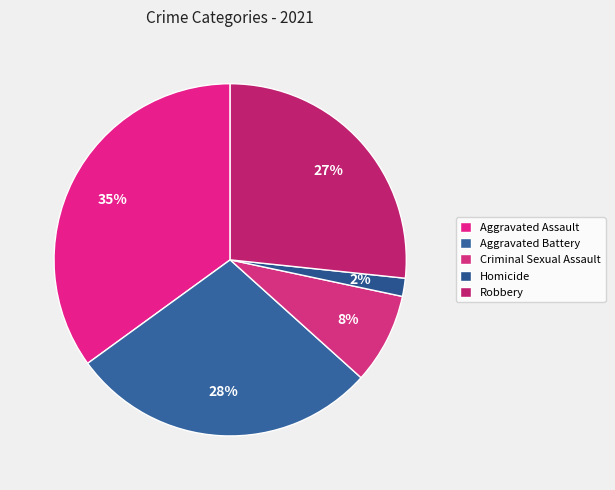

Count the number of slices in the pie.

5